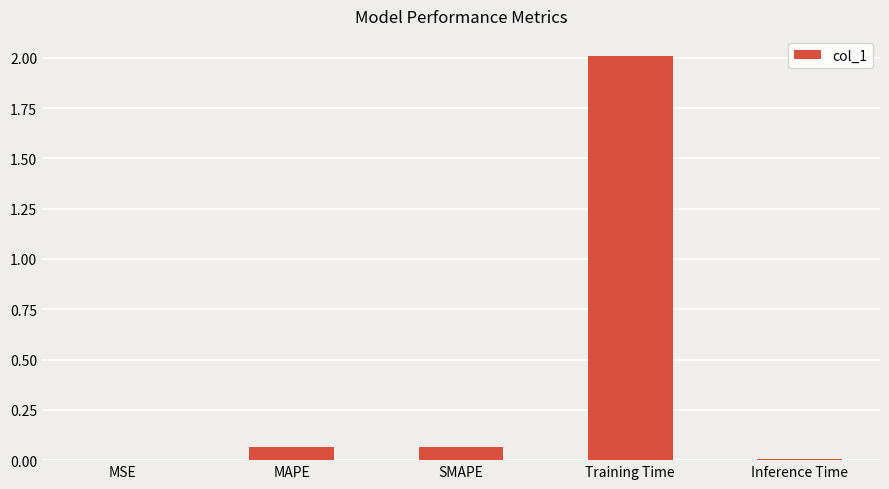

What is the sum of the values at MAPE and Training Time?

2.1